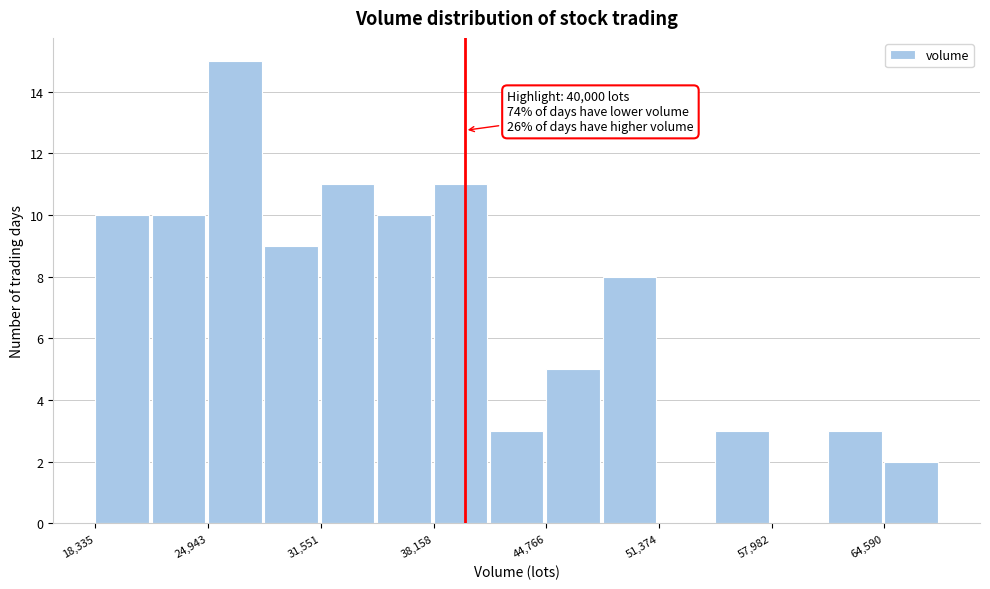

Around what value on the x-axis is the tallest bar? Give the approximate position of its centre, as read against the axis.

27000